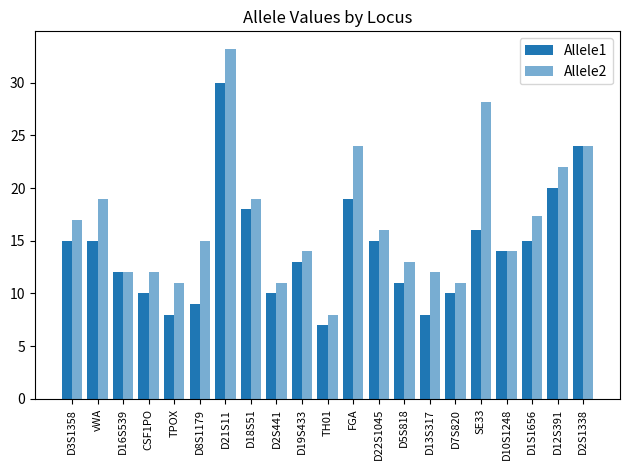

Rank the categories by Allele1 value from highest to lowest.

D21S11, D2S1338, D12S391, FGA, D18S51, SE33, D3S1358, vWA, D22S1045, D1S1656, D10S1248, D19S433, D16S539, D5S818, CSF1PO, D2S441, D7S820, D8S1179, TPOX, D13S317, TH01